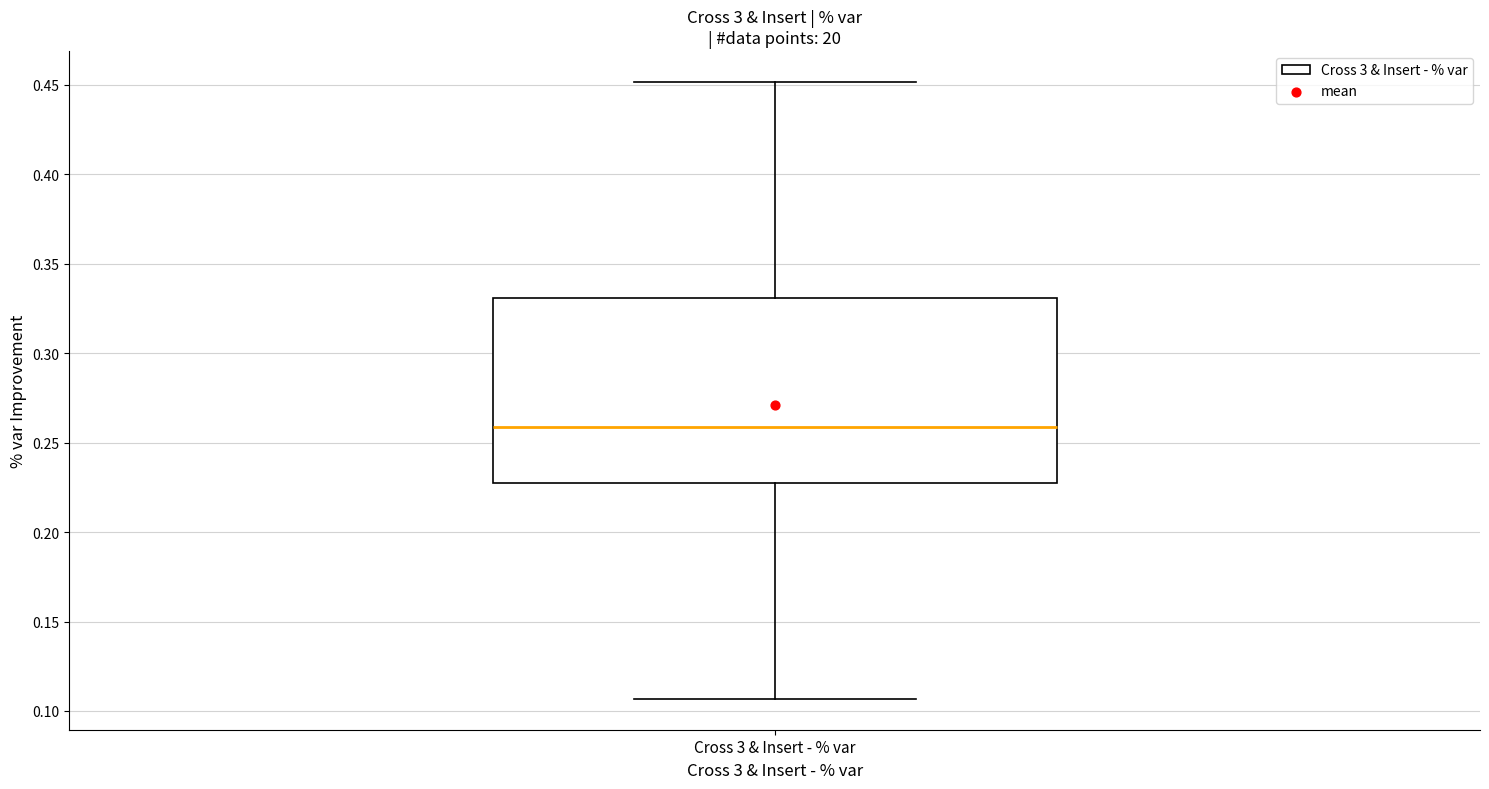

Where is the upper edge of the box for Cross 3 & Insert - % var on the y-axis? The values are not printed on the chart, so give them approximately, as read against the axis.

0.330